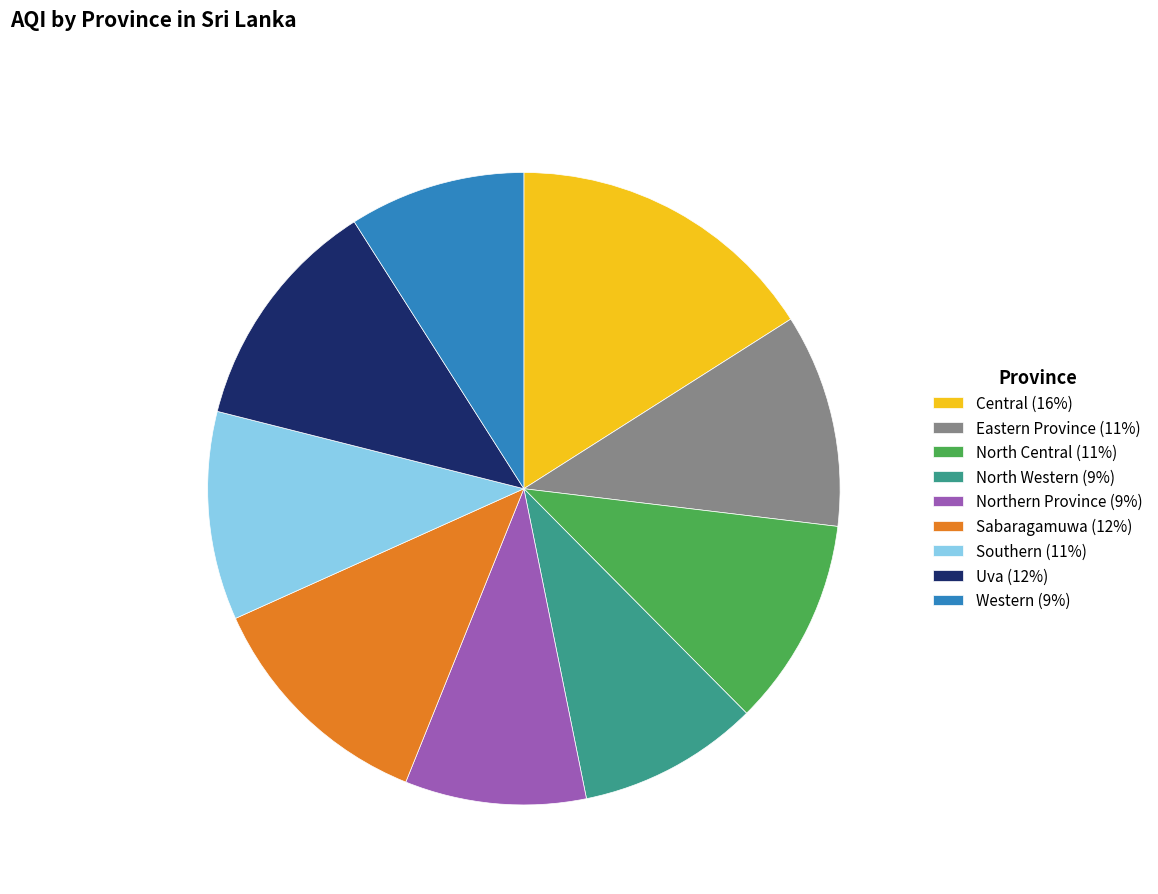

Does any single category account for the majority?

No